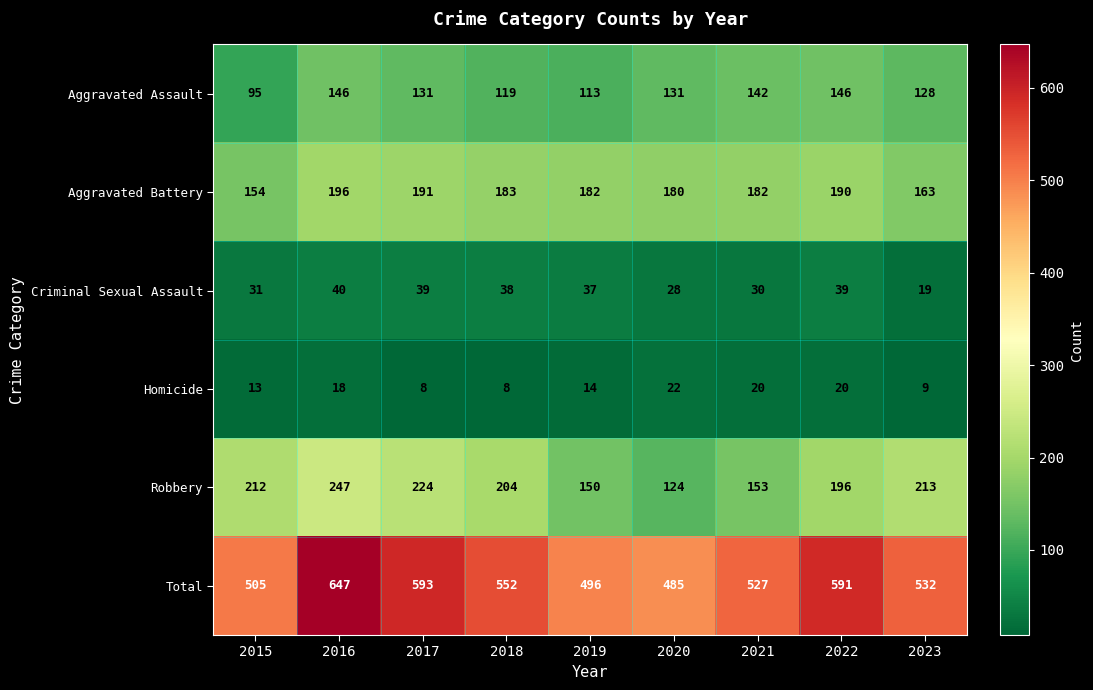

What is the sum of all Robbery values?

1723